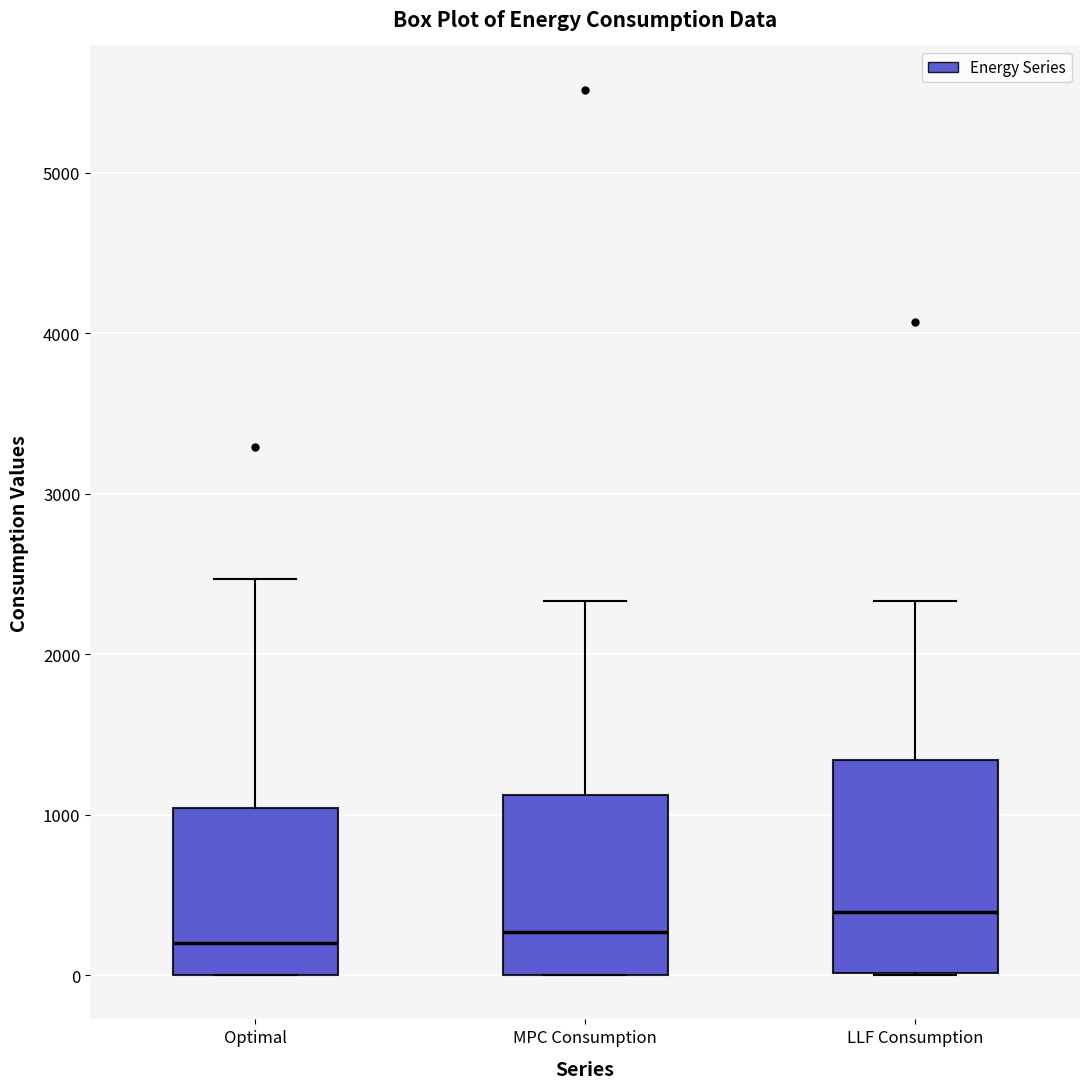

Reading left to right, transcribe this box plot: for each box, give where its median line is, the range the box spans, and where its two whiskers end, as read against the y-axis. The values are not printed on the chart, so give them approximately, as read against the axis.

Optimal: median 200, box 0 to 1000, whiskers 0 to 2500
MPC Consumption: median 300, box 0 to 1100, whiskers 0 to 2300
LLF Consumption: median 400, box 0 to 1300, whiskers 0 to 2300